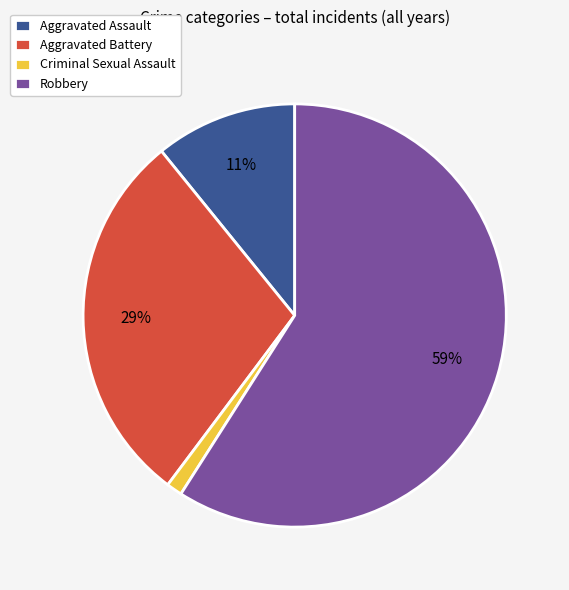

How many slices are in this pie chart?

4